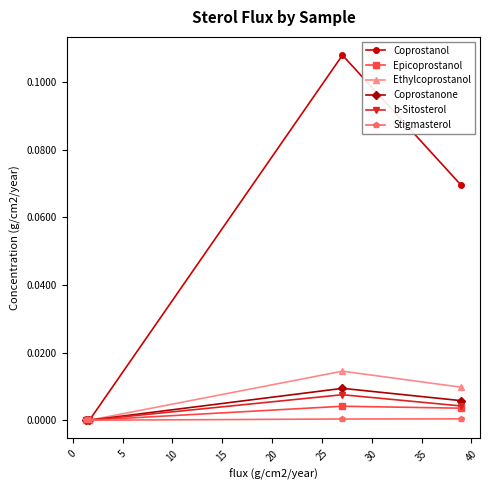

Which series has the largest total across all categories?

Coprostanol